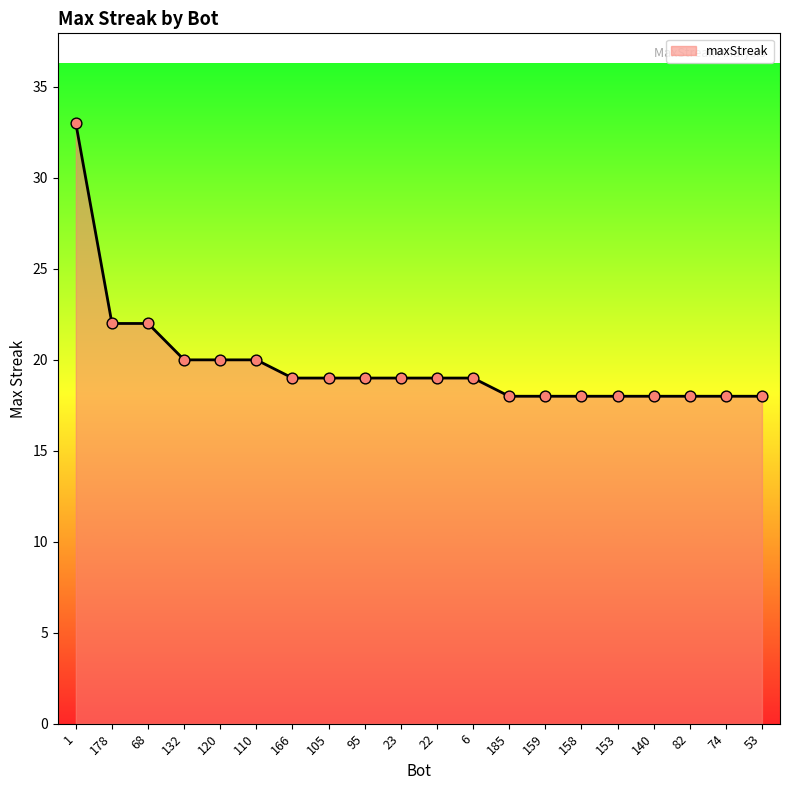

Which has a higher value, 132 or 153?

132